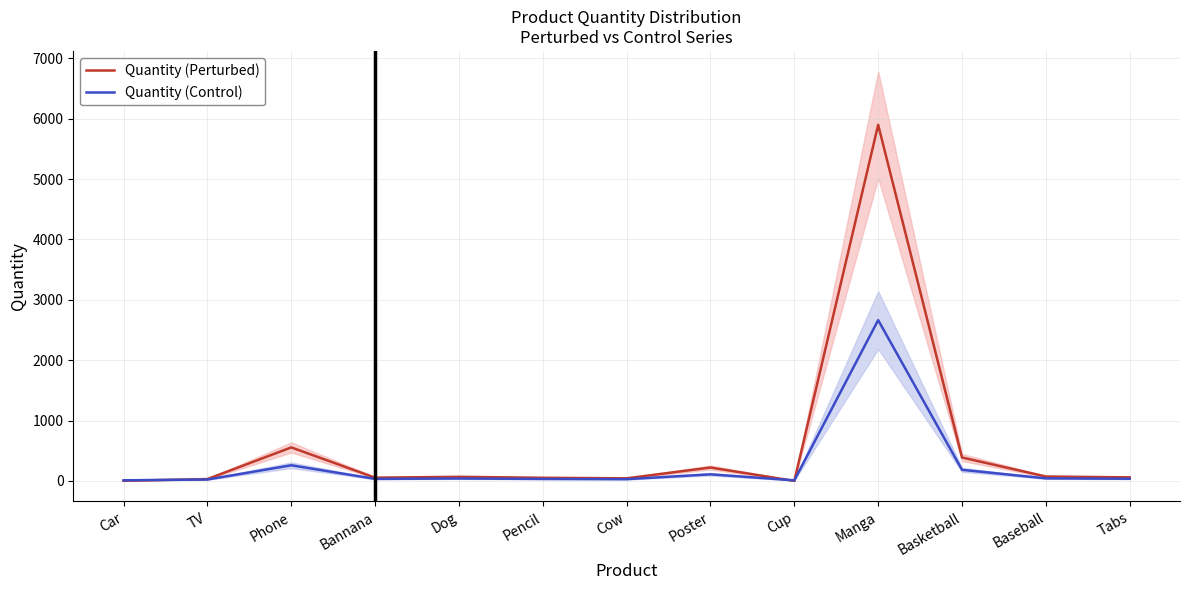

At Cow, list the series in order from largest to smallest.

Quantity (Perturbed), Quantity (Control)